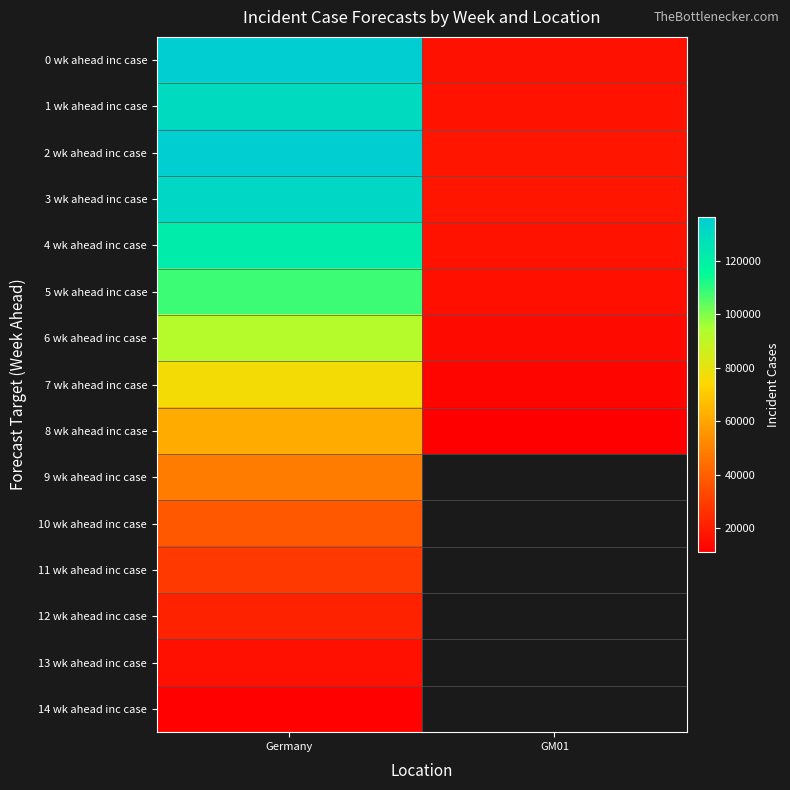

Is it true that 1 wk ahead inc case equals 187829.7 at Germany?

False